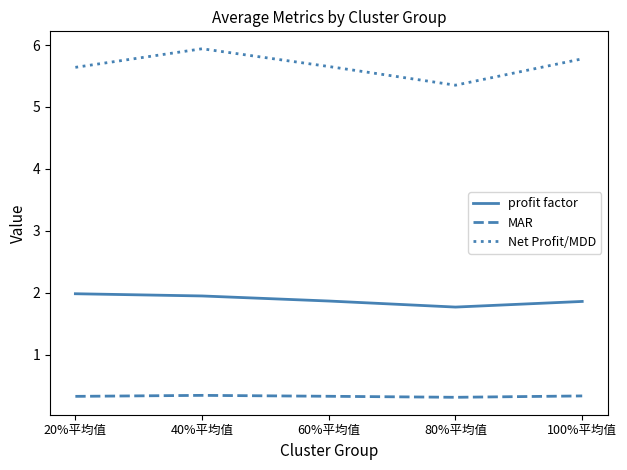

True or false: profit factor and MAR cross at least once.

False